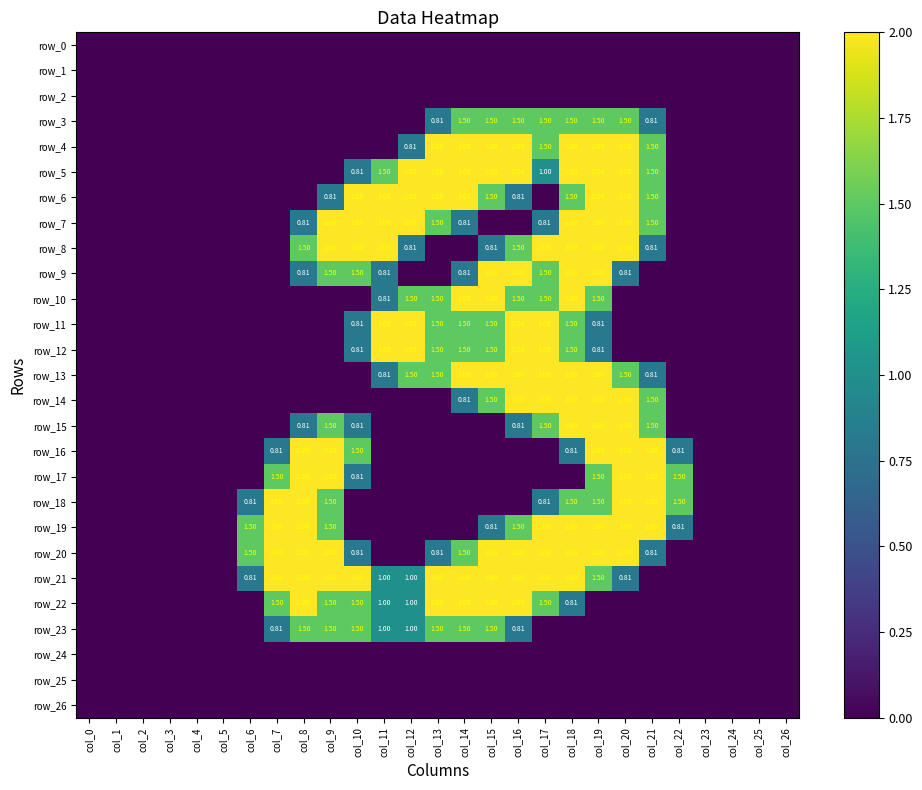

Reading left to right, list all the values displayed in this chart.

row_0: 0.0	0.0	0.0	0.0	0.0	0.0	0.0	0.0	0.0	0.0	0.0	0.0	0.0	0.0	0.0	0.0	0.0	0.0	0.0	0.0	0.0	0.0	0.0	0.0	0.0	0.0	0.0
row_1: 0.0	0.0	0.0	0.0	0.0	0.0	0.0	0.0	0.0	0.0	0.0	0.0	0.0	0.0	0.0	0.0	0.0	0.0	0.0	0.0	0.0	0.0	0.0	0.0	0.0	0.0	0.0
row_2: 0.0	0.0	0.0	0.0	0.0	0.0	0.0	0.0	0.0	0.0	0.0	0.0	0.0	0.0	0.0	0.0	0.0	0.0	0.0	0.0	0.0	0.0	0.0	0.0	0.0	0.0	0.0
row_3: 0.0	0.0	0.0	0.0	0.0	0.0	0.0	0.0	0.0	0.0	0.0	0.0	0.0	0.8	1.5	1.5	1.5	1.5	1.5	1.5	1.5	0.8	0.0	0.0	0.0	0.0	0.0
row_4: 0.0	0.0	0.0	0.0	0.0	0.0	0.0	0.0	0.0	0.0	0.0	0.0	0.8	2.0	2.0	2.0	2.0	1.5	2.0	2.0	2.0	1.5	0.0	0.0	0.0	0.0	0.0
row_5: 0.0	0.0	0.0	0.0	0.0	0.0	0.0	0.0	0.0	0.0	0.8	1.5	2.0	2.0	2.0	2.0	2.0	1.0	2.0	2.0	2.0	1.5	0.0	0.0	0.0	0.0	0.0
row_6: 0.0	0.0	0.0	0.0	0.0	0.0	0.0	0.0	0.0	0.8	2.0	2.0	2.0	2.0	2.0	1.5	0.8	0.0	1.5	2.0	2.0	1.5	0.0	0.0	0.0	0.0	0.0
row_7: 0.0	0.0	0.0	0.0	0.0	0.0	0.0	0.0	0.8	2.0	2.0	2.0	2.0	1.5	0.8	0.0	0.0	0.8	2.0	2.0	2.0	1.5	0.0	0.0	0.0	0.0	0.0
row_8: 0.0	0.0	0.0	0.0	0.0	0.0	0.0	0.0	1.5	2.0	2.0	2.0	0.8	0.0	0.0	0.8	1.5	2.0	2.0	2.0	2.0	0.8	0.0	0.0	0.0	0.0	0.0
row_9: 0.0	0.0	0.0	0.0	0.0	0.0	0.0	0.0	0.8	1.5	1.5	0.8	0.0	0.0	0.8	2.0	2.0	1.5	2.0	2.0	0.8	0.0	0.0	0.0	0.0	0.0	0.0
row_10: 0.0	0.0	0.0	0.0	0.0	0.0	0.0	0.0	0.0	0.0	0.0	0.8	1.5	1.5	2.0	2.0	1.5	1.5	2.0	1.5	0.0	0.0	0.0	0.0	0.0	0.0	0.0
row_11: 0.0	0.0	0.0	0.0	0.0	0.0	0.0	0.0	0.0	0.0	0.8	2.0	2.0	1.5	1.5	1.5	2.0	2.0	1.5	0.8	0.0	0.0	0.0	0.0	0.0	0.0	0.0
row_12: 0.0	0.0	0.0	0.0	0.0	0.0	0.0	0.0	0.0	0.0	0.8	2.0	2.0	1.5	1.5	1.5	2.0	2.0	1.5	0.8	0.0	0.0	0.0	0.0	0.0	0.0	0.0
row_13: 0.0	0.0	0.0	0.0	0.0	0.0	0.0	0.0	0.0	0.0	0.0	0.8	1.5	1.5	2.0	2.0	2.0	2.0	2.0	2.0	1.5	0.8	0.0	0.0	0.0	0.0	0.0
row_14: 0.0	0.0	0.0	0.0	0.0	0.0	0.0	0.0	0.0	0.0	0.0	0.0	0.0	0.0	0.8	1.5	2.0	2.0	2.0	2.0	2.0	1.5	0.0	0.0	0.0	0.0	0.0
row_15: 0.0	0.0	0.0	0.0	0.0	0.0	0.0	0.0	0.8	1.5	0.8	0.0	0.0	0.0	0.0	0.0	0.8	1.5	2.0	2.0	2.0	1.5	0.0	0.0	0.0	0.0	0.0
row_16: 0.0	0.0	0.0	0.0	0.0	0.0	0.0	0.8	2.0	2.0	1.5	0.0	0.0	0.0	0.0	0.0	0.0	0.0	0.8	2.0	2.0	2.0	0.8	0.0	0.0	0.0	0.0
row_17: 0.0	0.0	0.0	0.0	0.0	0.0	0.0	1.5	2.0	2.0	0.8	0.0	0.0	0.0	0.0	0.0	0.0	0.0	0.0	1.5	2.0	2.0	1.5	0.0	0.0	0.0	0.0
row_18: 0.0	0.0	0.0	0.0	0.0	0.0	0.8	2.0	2.0	1.5	0.0	0.0	0.0	0.0	0.0	0.0	0.0	0.8	1.5	1.5	2.0	2.0	1.5	0.0	0.0	0.0	0.0
row_19: 0.0	0.0	0.0	0.0	0.0	0.0	1.5	2.0	2.0	1.5	0.0	0.0	0.0	0.0	0.0	0.8	1.5	2.0	2.0	2.0	2.0	2.0	0.8	0.0	0.0	0.0	0.0
row_20: 0.0	0.0	0.0	0.0	0.0	0.0	1.5	2.0	2.0	2.0	0.8	0.0	0.0	0.8	1.5	2.0	2.0	2.0	2.0	2.0	2.0	0.8	0.0	0.0	0.0	0.0	0.0
row_21: 0.0	0.0	0.0	0.0	0.0	0.0	0.8	2.0	2.0	2.0	2.0	1.0	1.0	2.0	2.0	2.0	2.0	2.0	2.0	1.5	0.8	0.0	0.0	0.0	0.0	0.0	0.0
row_22: 0.0	0.0	0.0	0.0	0.0	0.0	0.0	1.5	2.0	1.5	1.5	1.0	1.0	2.0	2.0	2.0	2.0	1.5	0.8	0.0	0.0	0.0	0.0	0.0	0.0	0.0	0.0
row_23: 0.0	0.0	0.0	0.0	0.0	0.0	0.0	0.8	1.5	1.5	1.5	1.0	1.0	1.5	1.5	1.5	0.8	0.0	0.0	0.0	0.0	0.0	0.0	0.0	0.0	0.0	0.0
row_24: 0.0	0.0	0.0	0.0	0.0	0.0	0.0	0.0	0.0	0.0	0.0	0.0	0.0	0.0	0.0	0.0	0.0	0.0	0.0	0.0	0.0	0.0	0.0	0.0	0.0	0.0	0.0
row_25: 0.0	0.0	0.0	0.0	0.0	0.0	0.0	0.0	0.0	0.0	0.0	0.0	0.0	0.0	0.0	0.0	0.0	0.0	0.0	0.0	0.0	0.0	0.0	0.0	0.0	0.0	0.0
row_26: 0.0	0.0	0.0	0.0	0.0	0.0	0.0	0.0	0.0	0.0	0.0	0.0	0.0	0.0	0.0	0.0	0.0	0.0	0.0	0.0	0.0	0.0	0.0	0.0	0.0	0.0	0.0